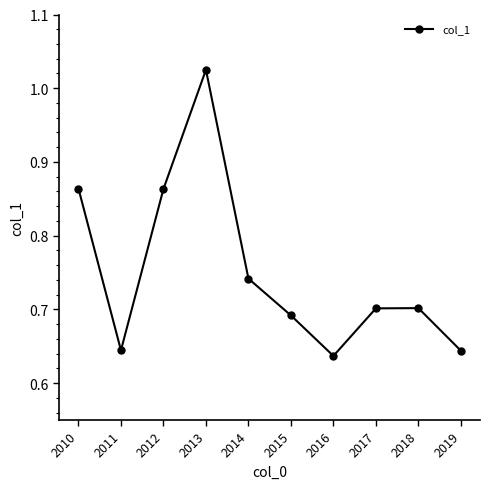

How many points are higher than both their immediate neighbors (excluding endpoints)?

2